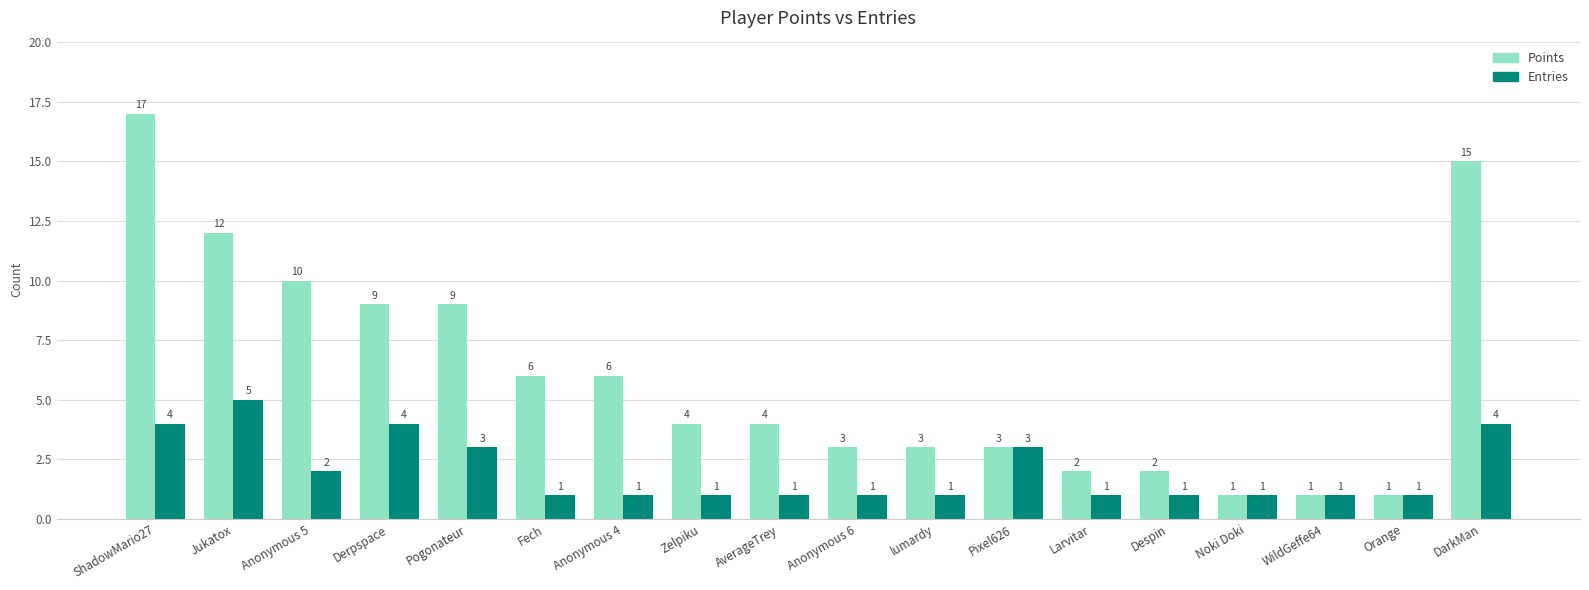

The value of Points at Orange is 1. True or false?

True